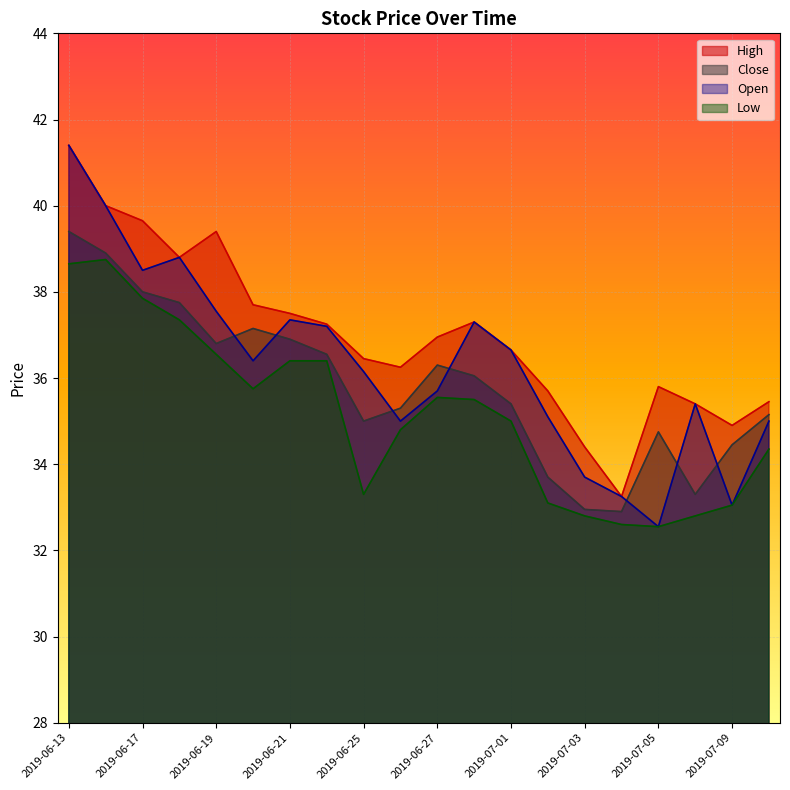

Between 2019-06-24 and 2019-06-27, which series saw the biggest shift?

Open